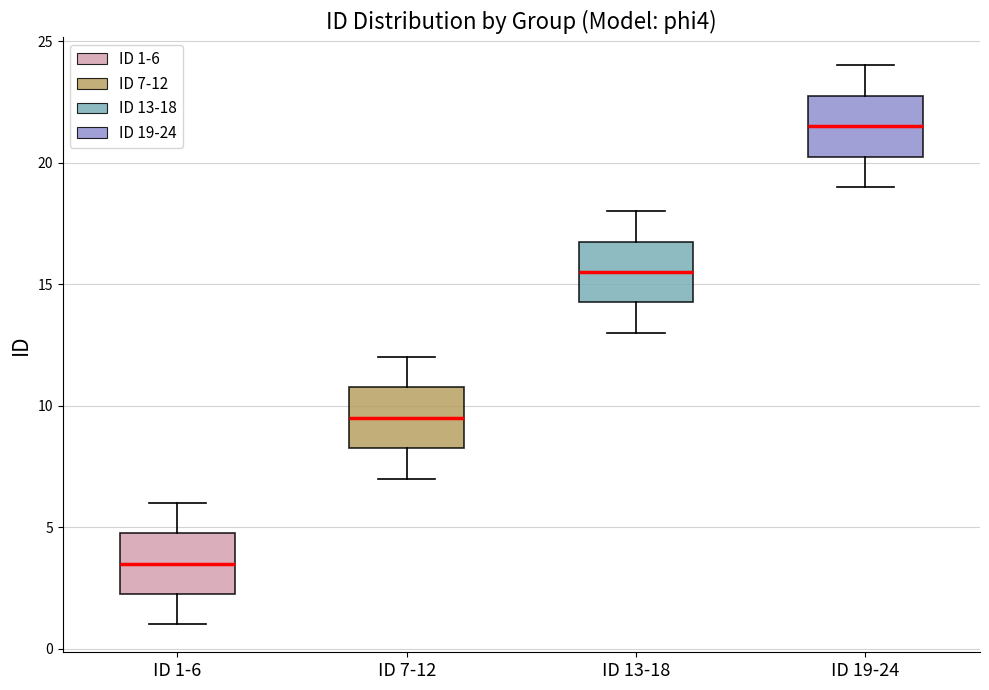

Where does the lower whisker of the box for ID 7-12 end on the y-axis? The values are not printed on the chart, so give them approximately, as read against the axis.

7.0